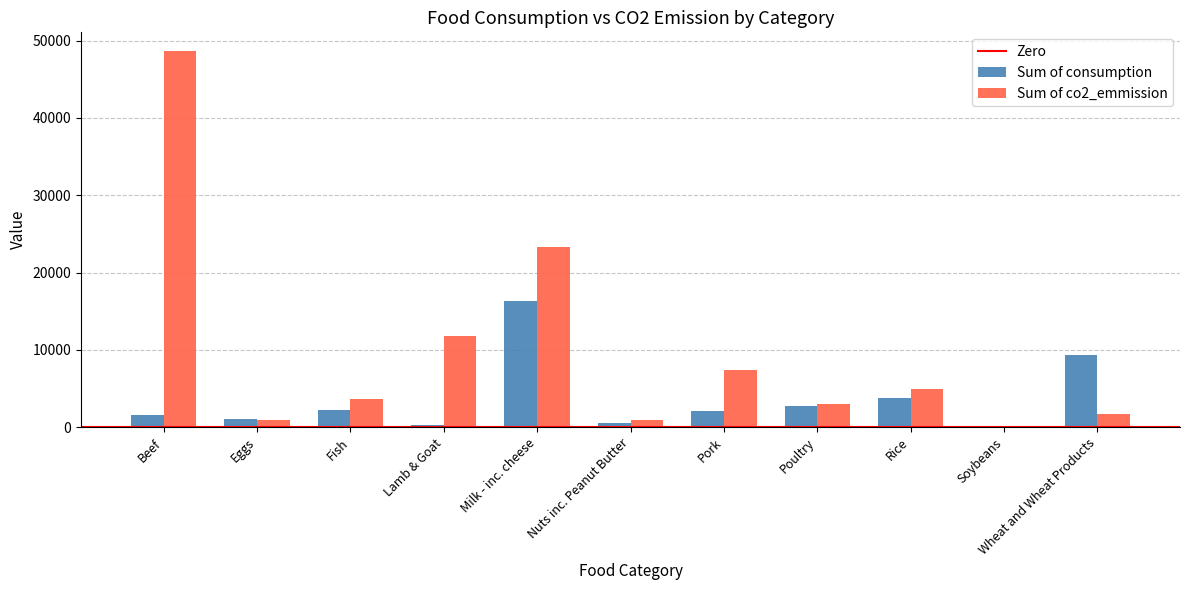

Which label corresponds to the largest value in the chart?

Beef